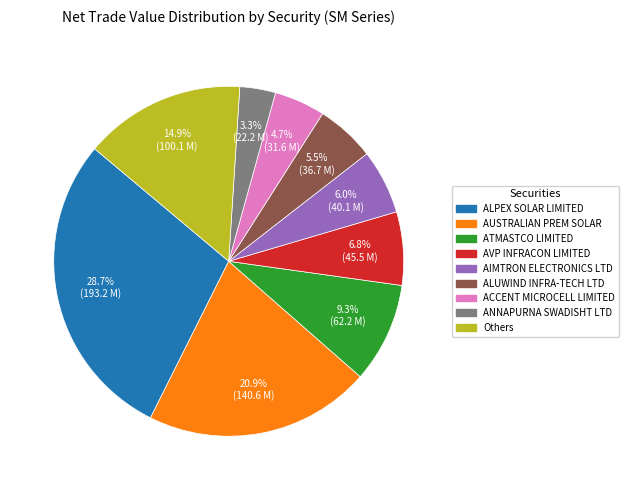

Is there a majority slice in this chart?

No